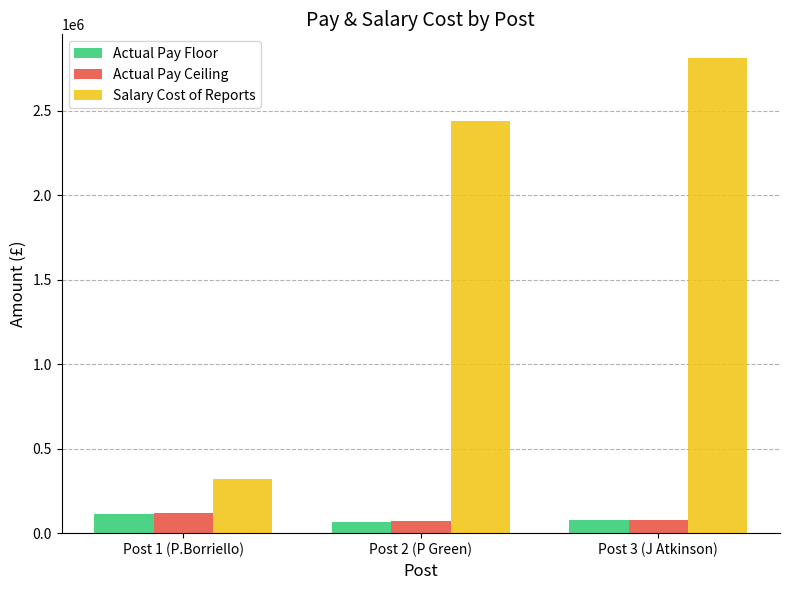

What position from the left is Post 2 (P Green)?

2